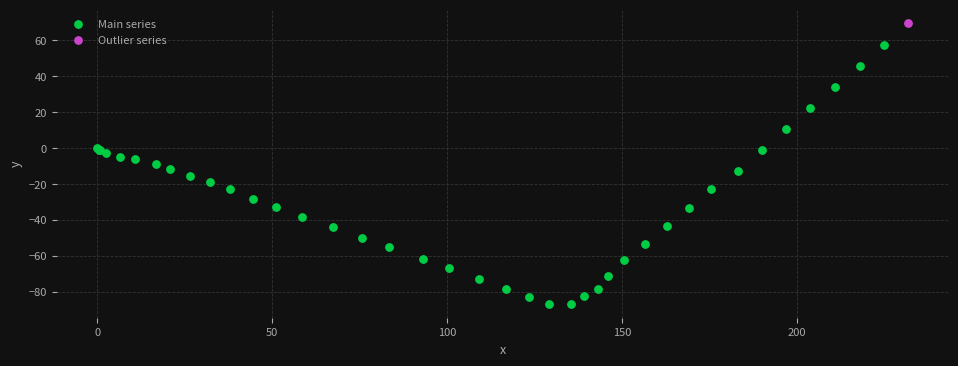

What are all the series names shown in the legend?

Main series, Outlier series